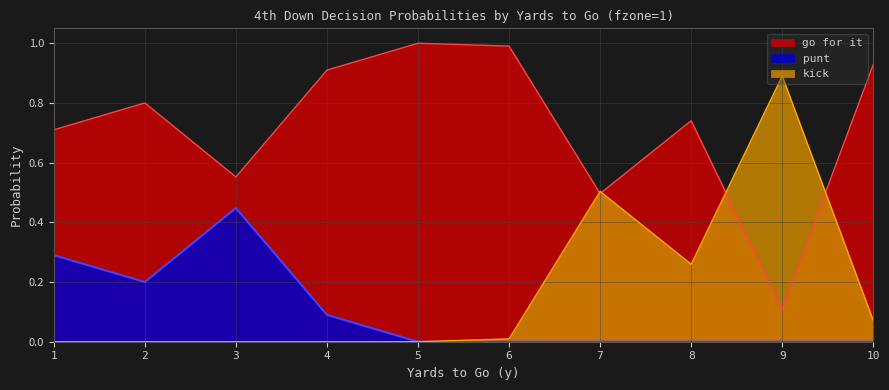

How many lines are shown in the chart?

3